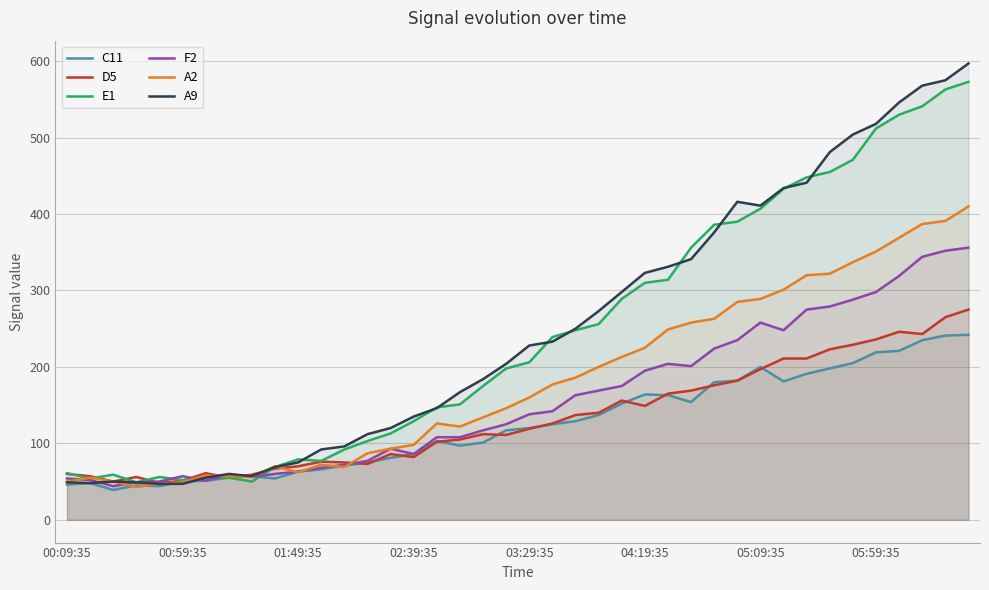

What is the difference between the maximum and minimum values in the D5 series?

227